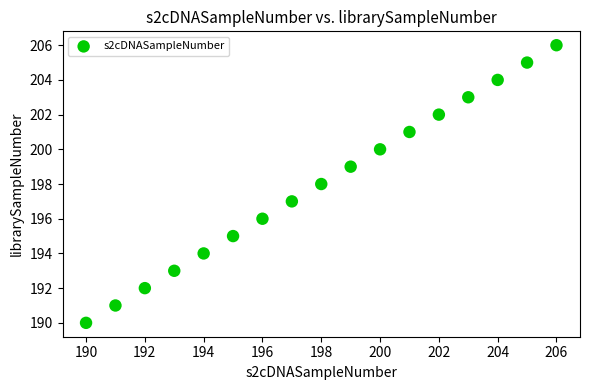

What is the range of X values (max minus min)?

16